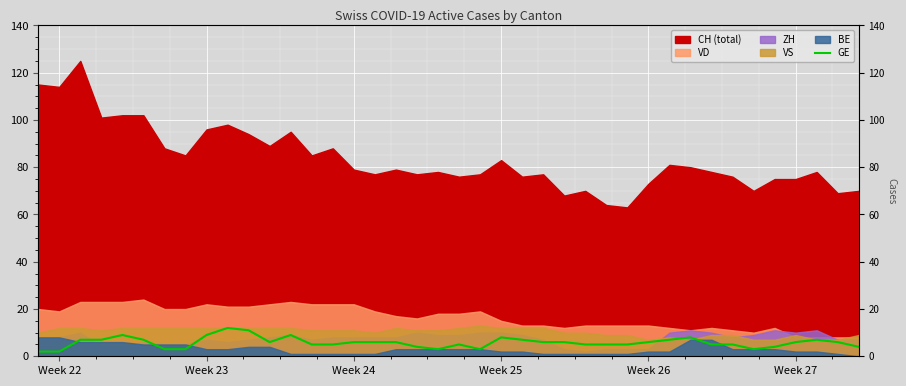

How many values are below 6?

18